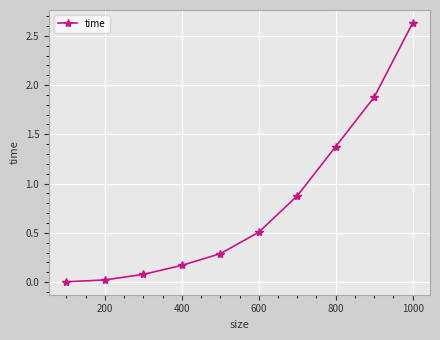

How many series are shown in this chart?

1